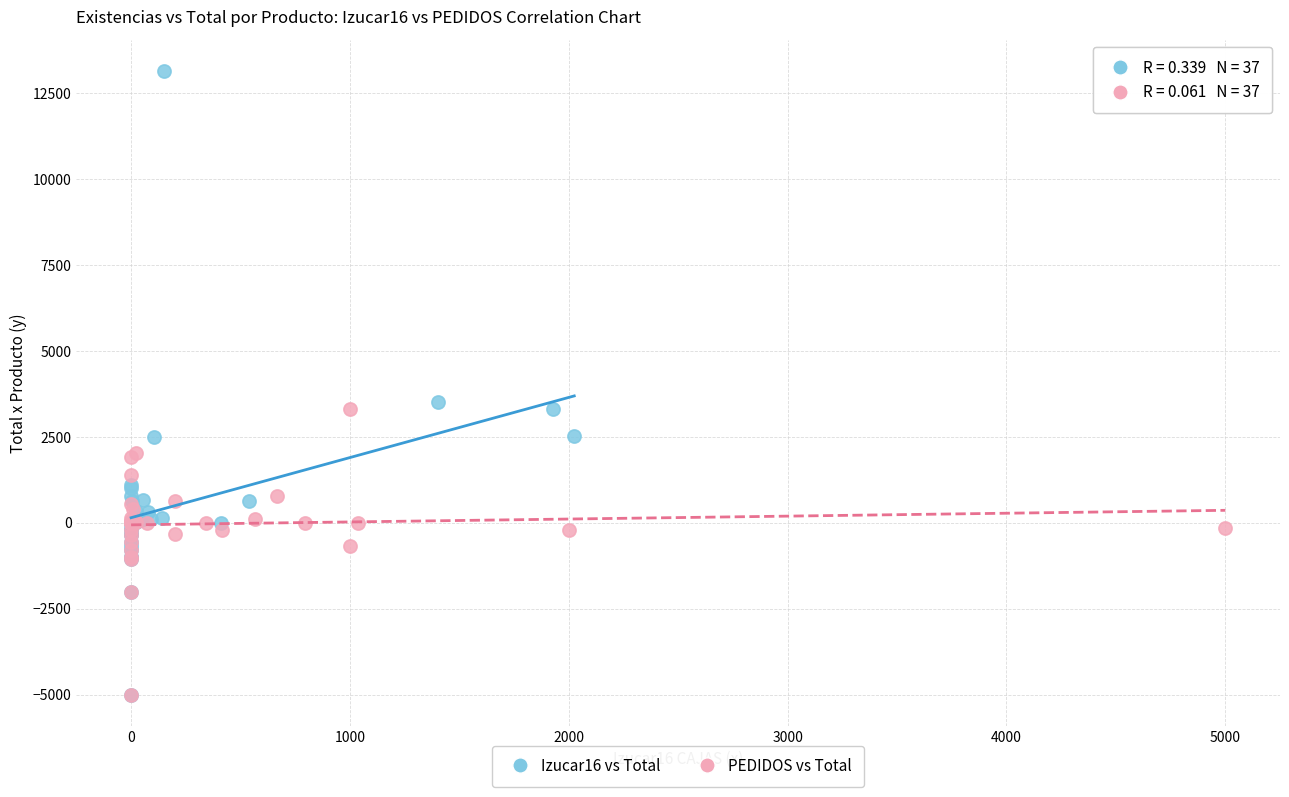

Which series contains the highest Y value?

Izucar16 vs Total